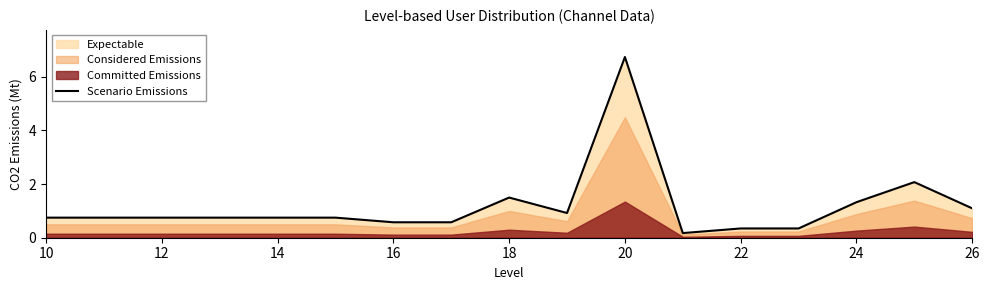

How many points are lower than both their immediate neighbors (excluding endpoints)?

2